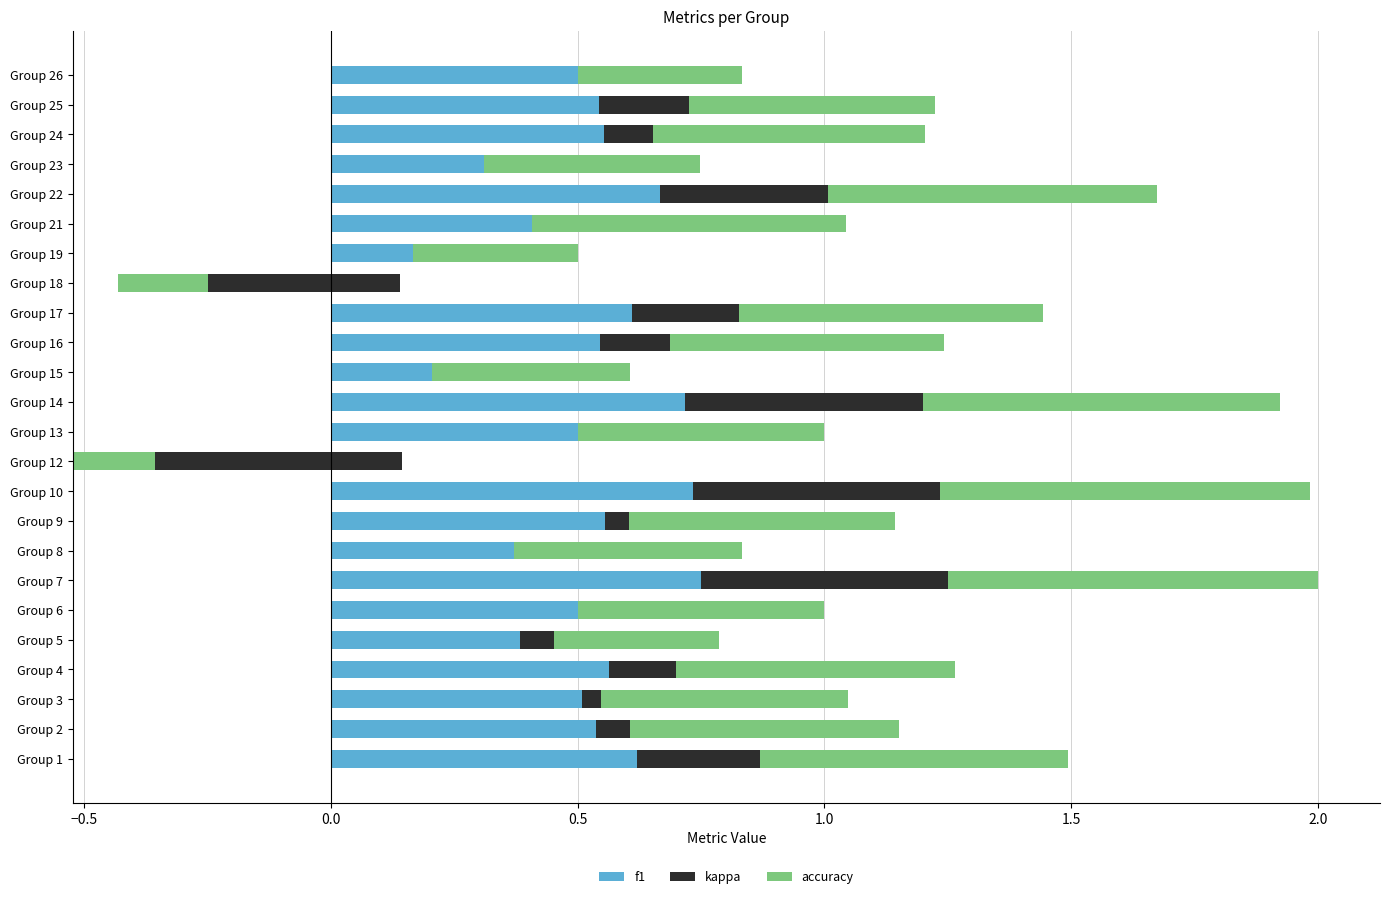

What is the maximum value for accuracy?

0.8